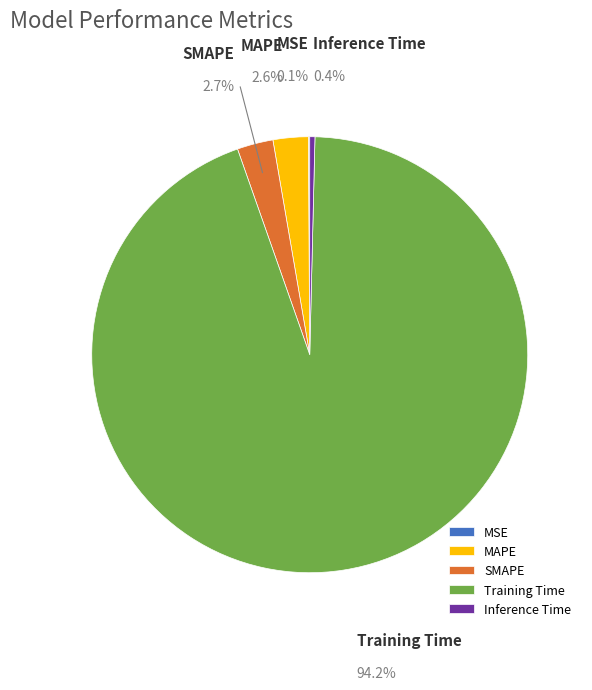

Which category has the biggest portion of the pie?

Training Time